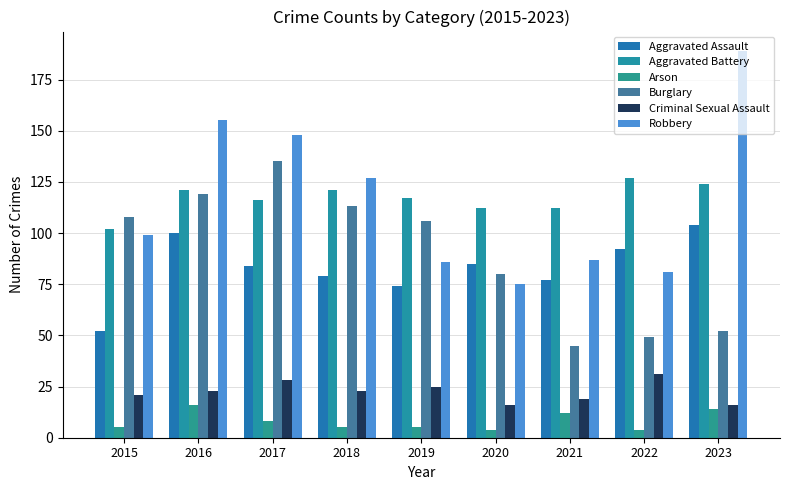

What is the minimum value for Arson?

4